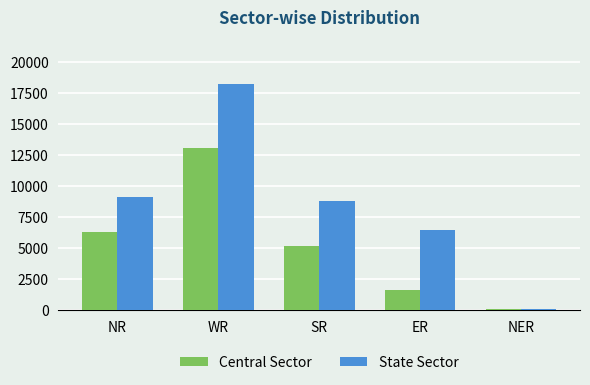

What is the greatest value displayed?

18209